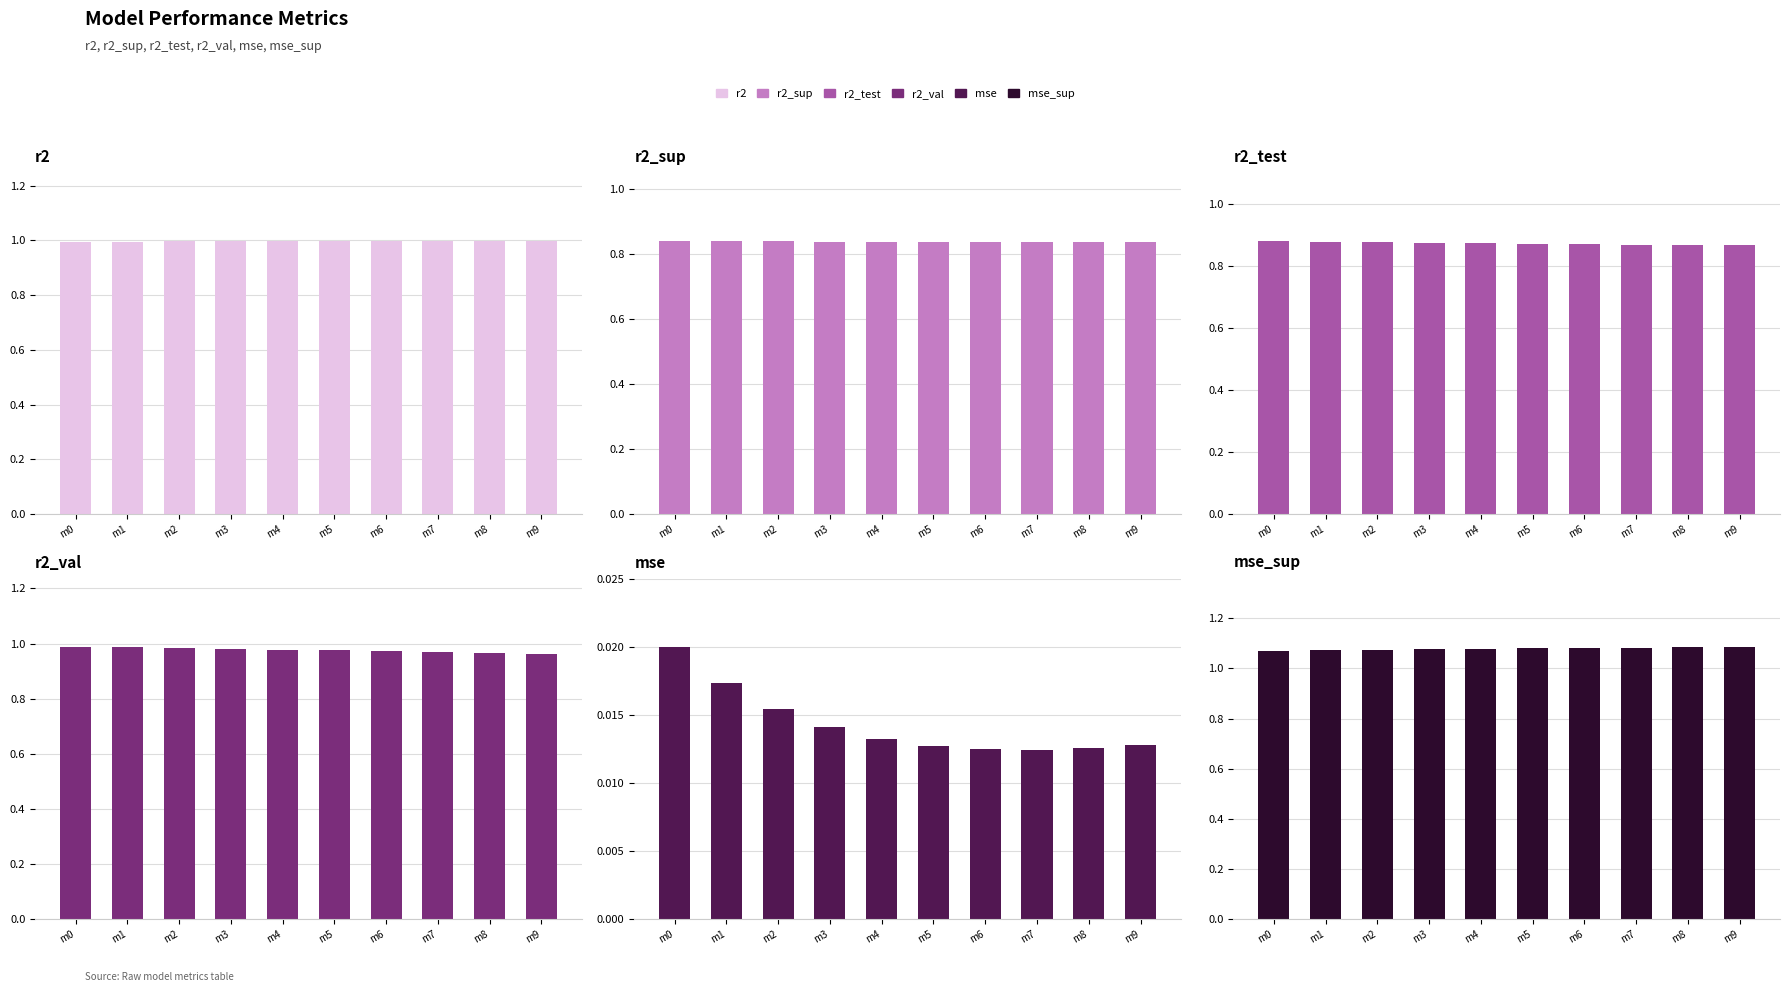

What is the sum of all r2 values?

10.0